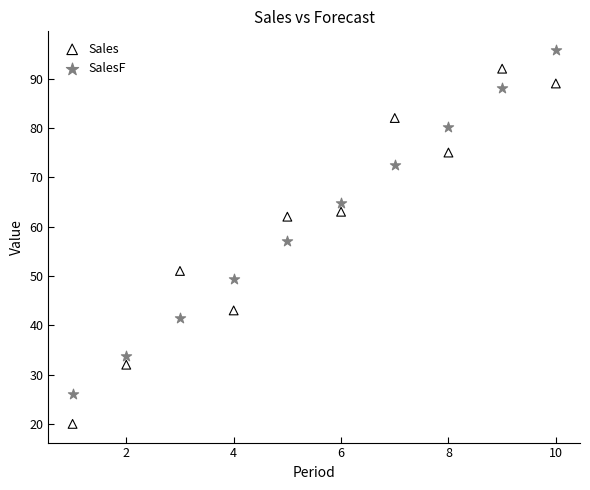

Which series reaches the minimum Y coordinate?

Sales